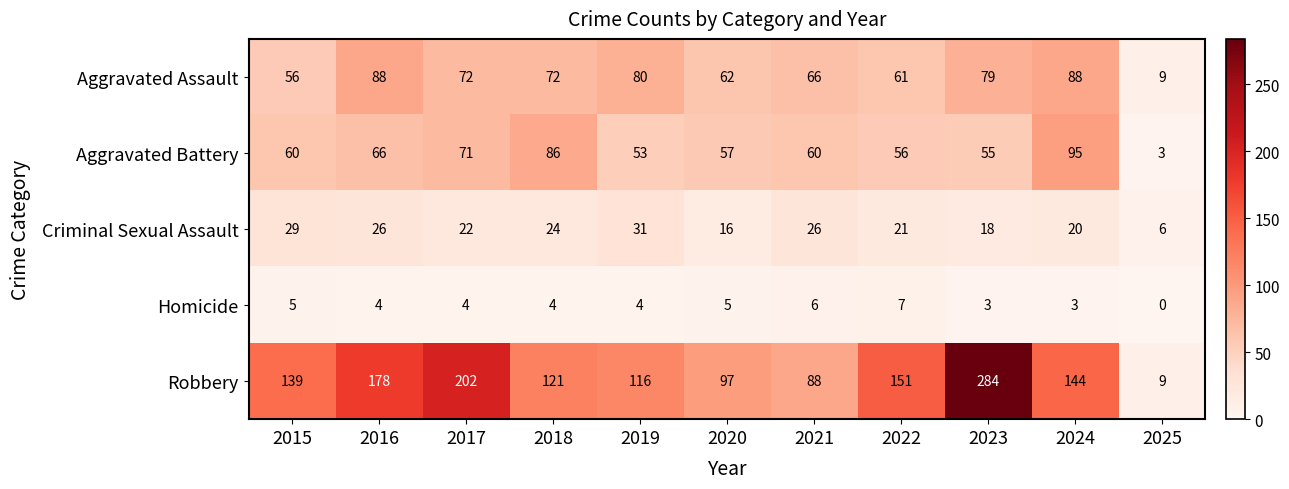

Which series has the widest spread of values?

Robbery